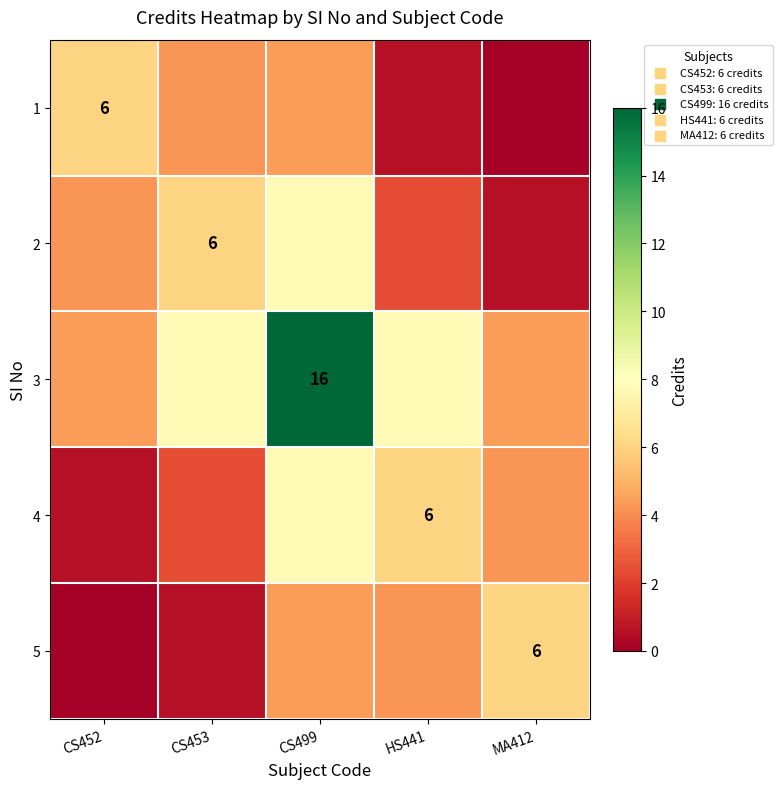

Rank the series at MA412 from lowest to highest value.

1, 2, 4, 3, 5